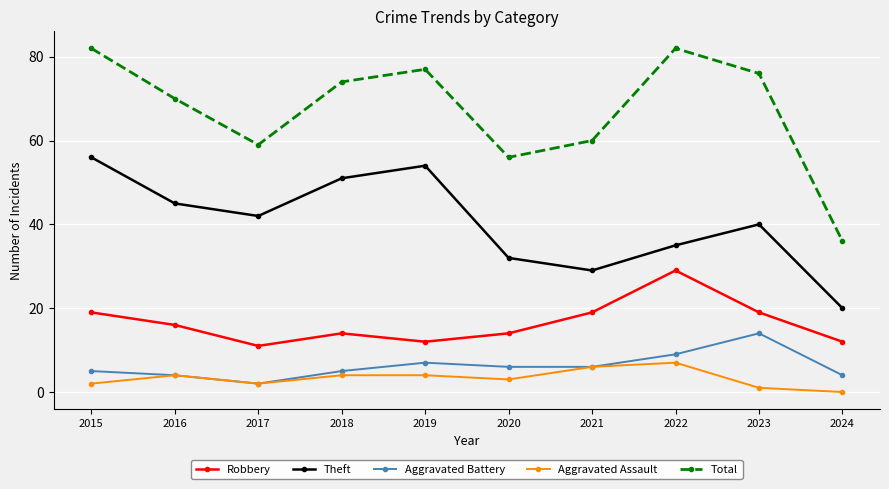

At how many categories does at least one series exceed 55?

9